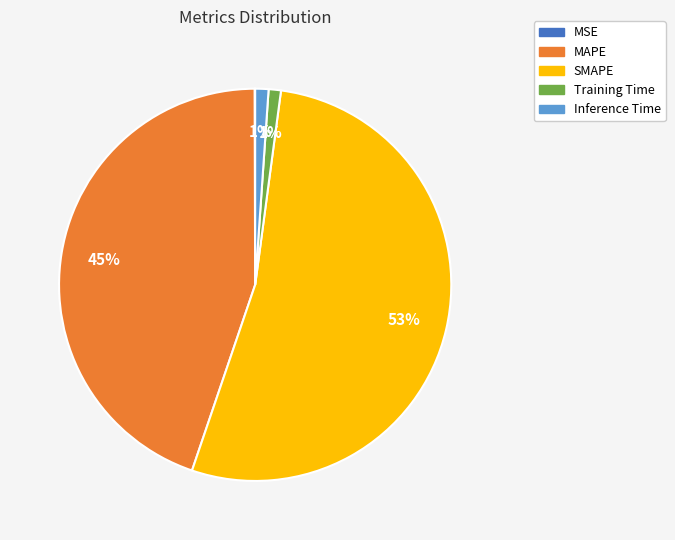

Is there a majority slice in this chart?

Yes